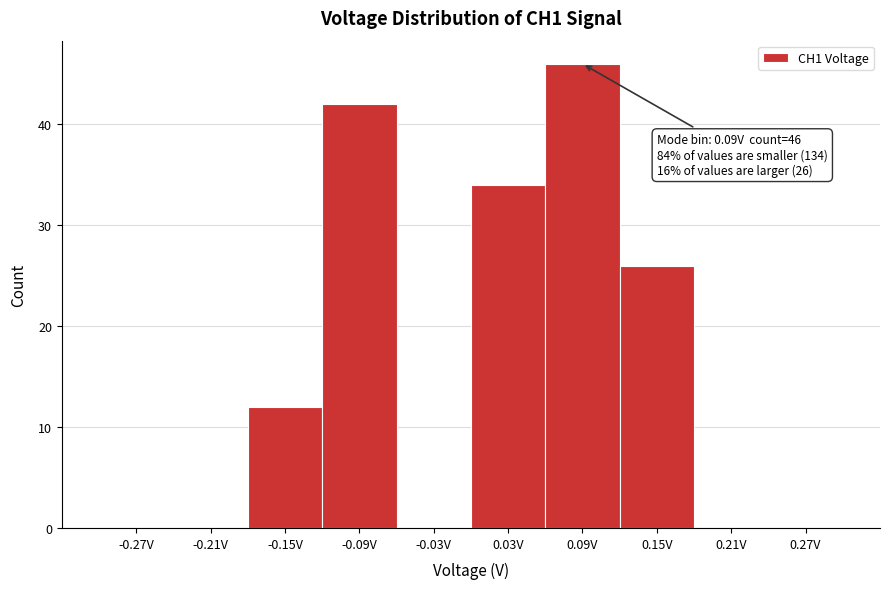

Over which range of the x-axis is the bar tallest?

0.06 to 0.12